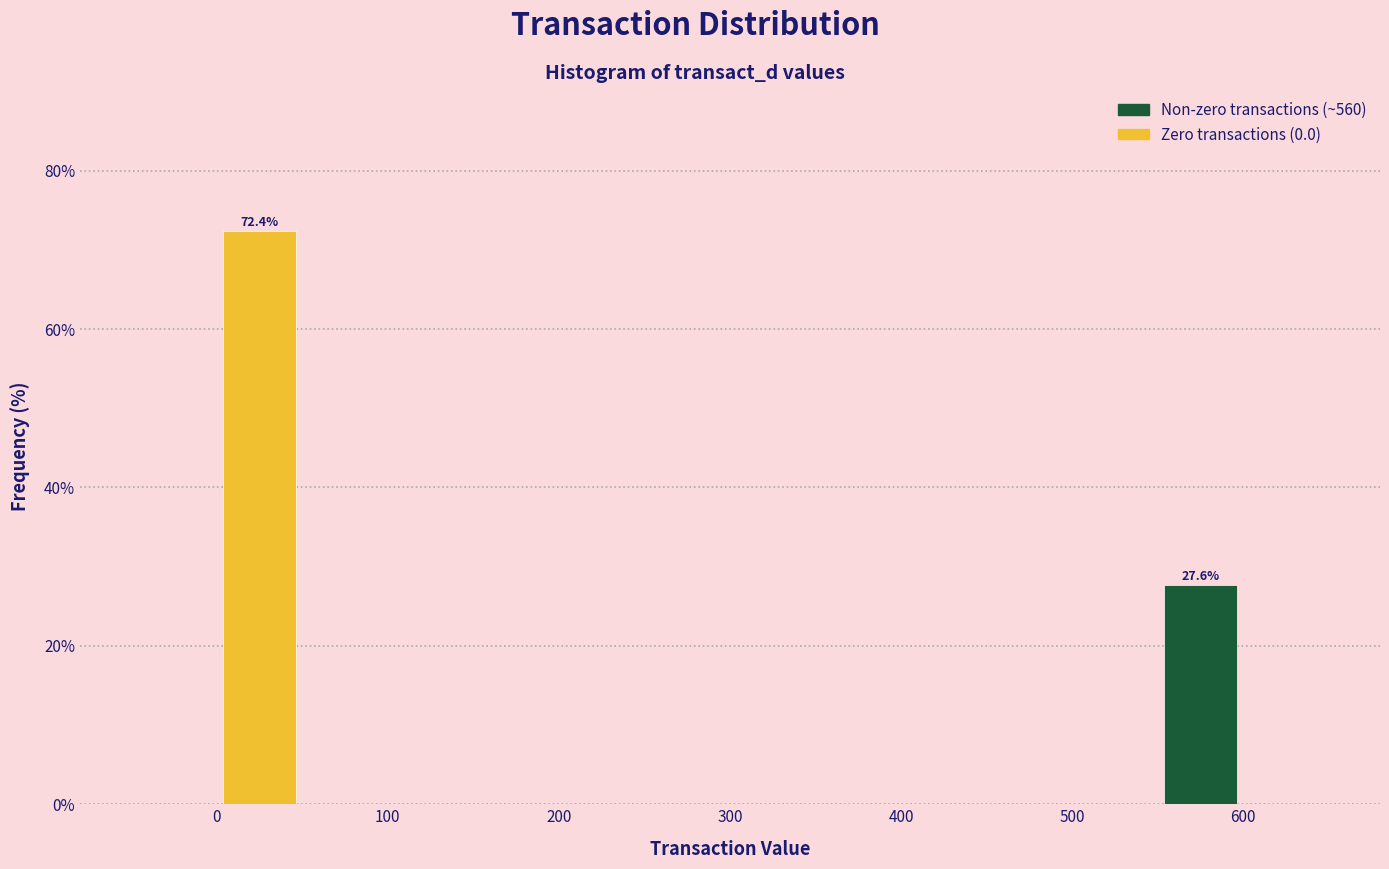

Over which range of the x-axis is the bar tallest?

0 to 50